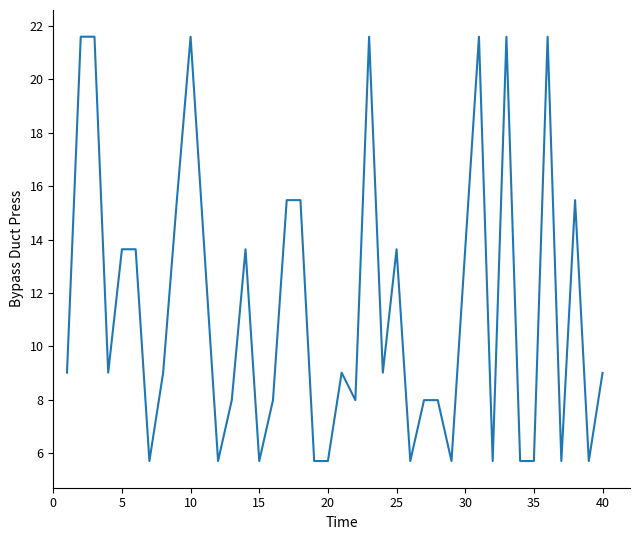

What is the maximum value shown in the chart?

21.6